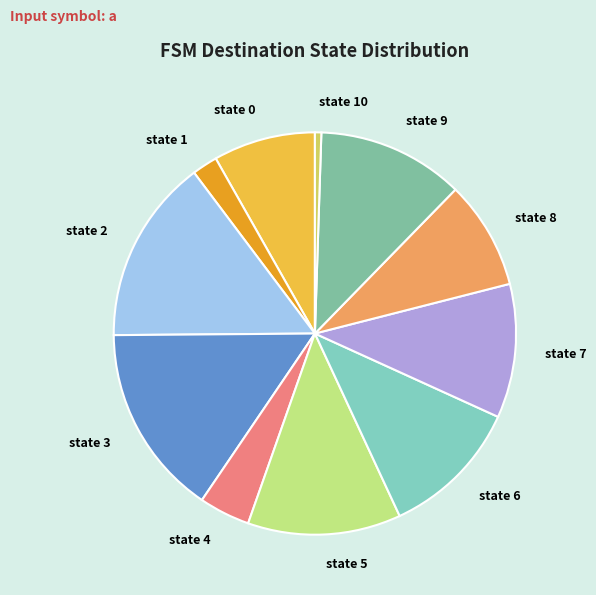

True or false: state 7 accounts for 20% of the total.

False